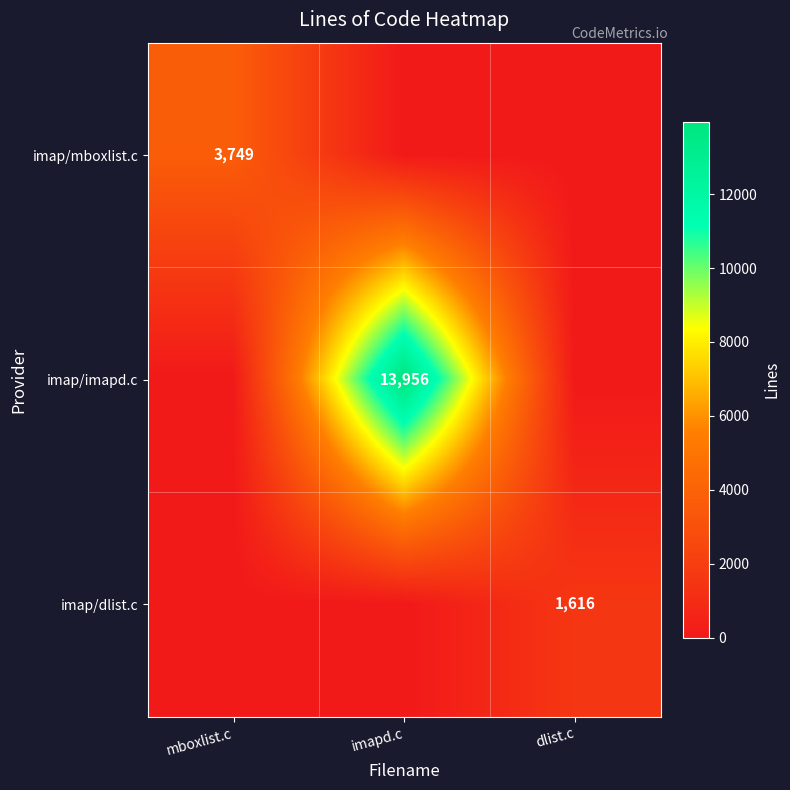

The imap/imapd.c series shows 13956 at imapd.c. True or false?

True